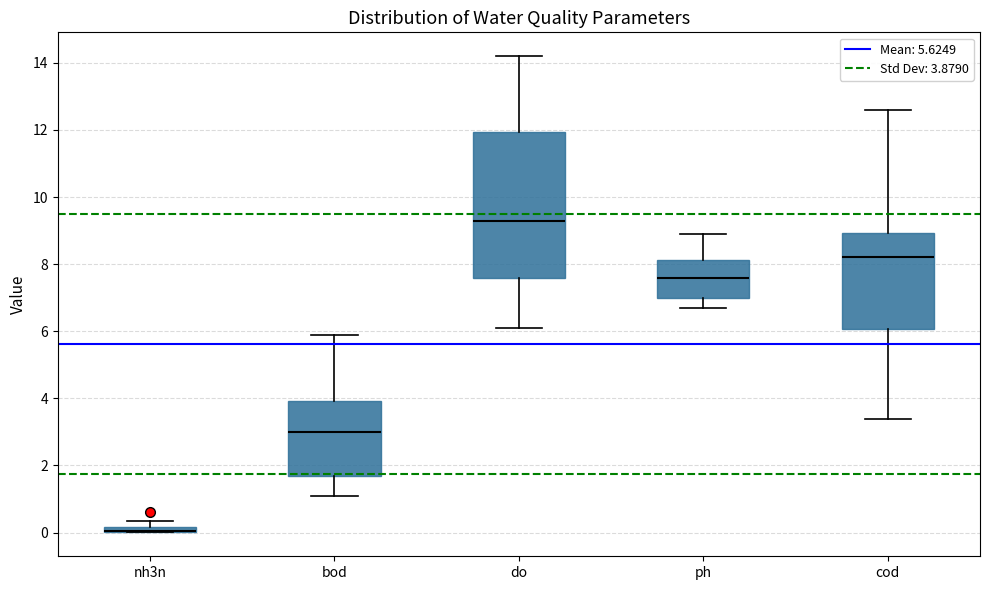

Where does the upper whisker of the box for bod end on the y-axis? The values are not printed on the chart, so give them approximately, as read against the axis.

6.0